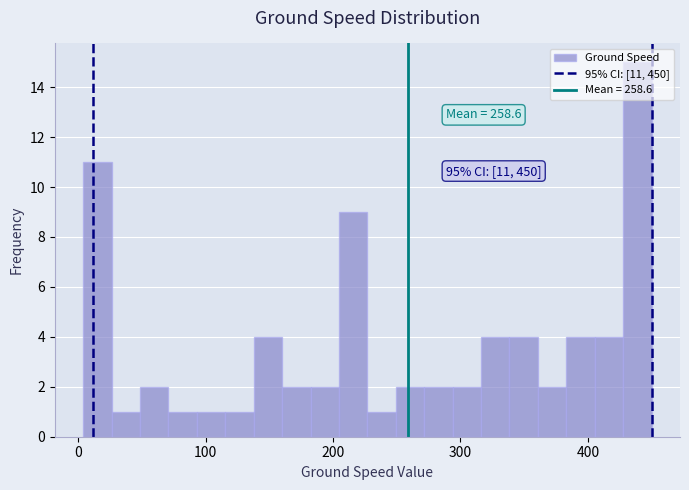

Read against the x-axis, roughly where is the centre of the tallest bar?

440